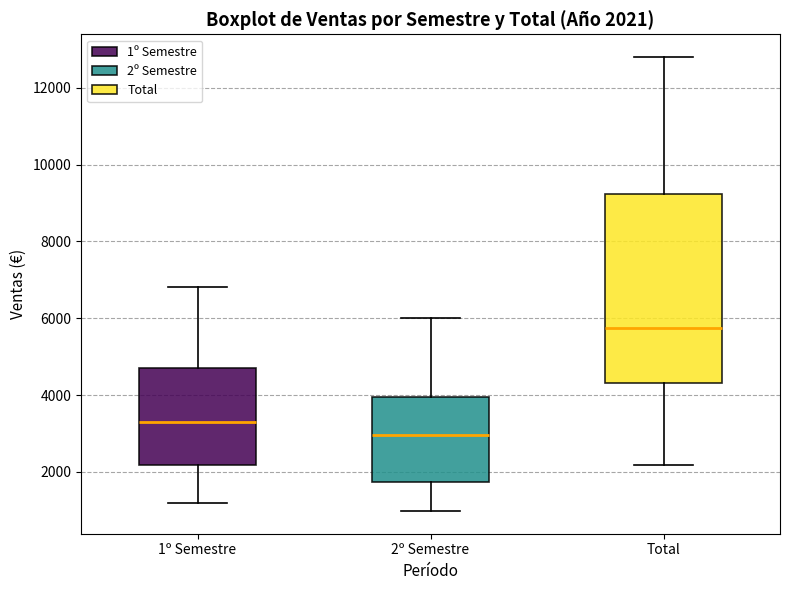

Which box's median line is the lowest?

2º Semestre